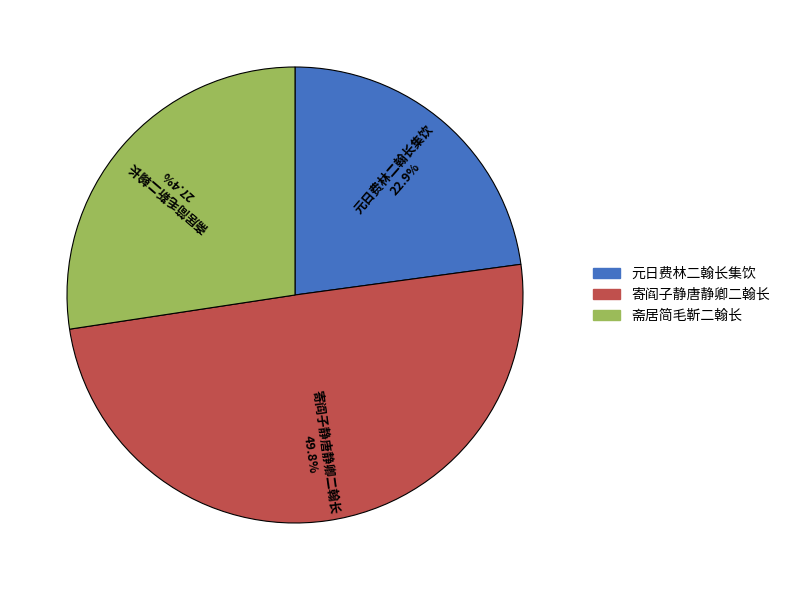

What is the ratio of the value at 元日费林二翰长集饮 to the value at 斋居简毛靳二翰长?

0.8